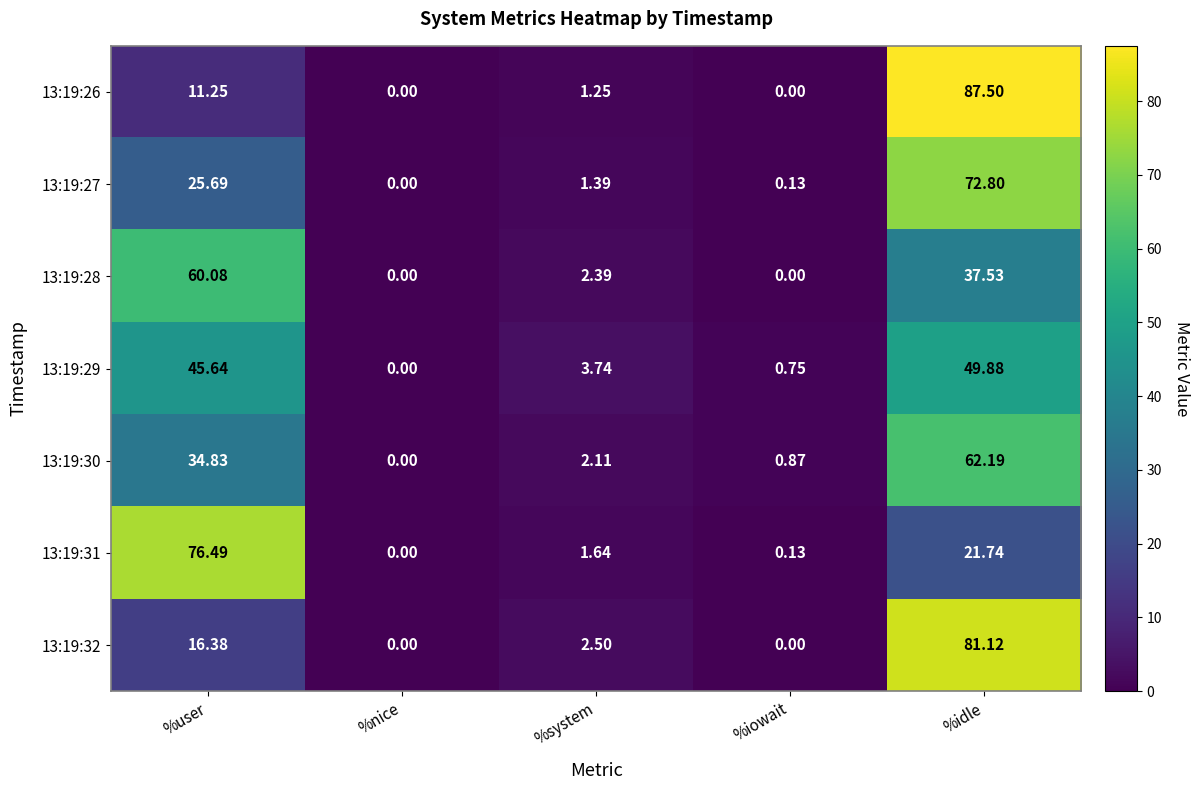

Which category has the highest value across all series?

%idle